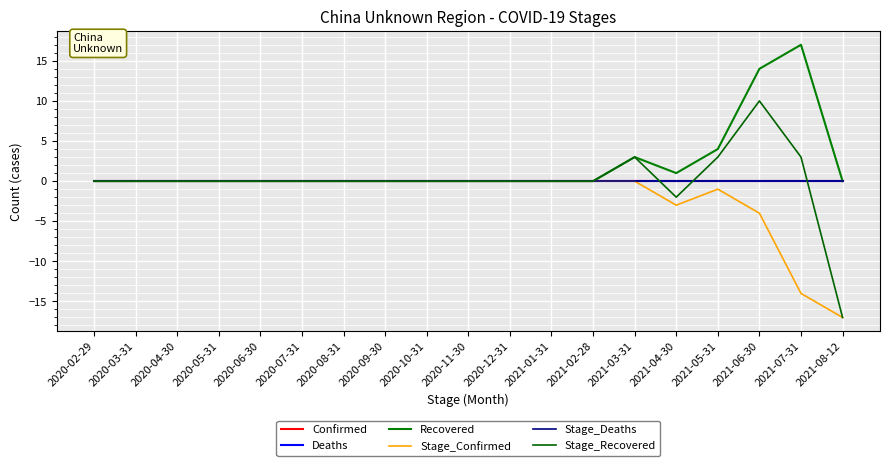

Which category has the highest value across all series?

2021-07-31